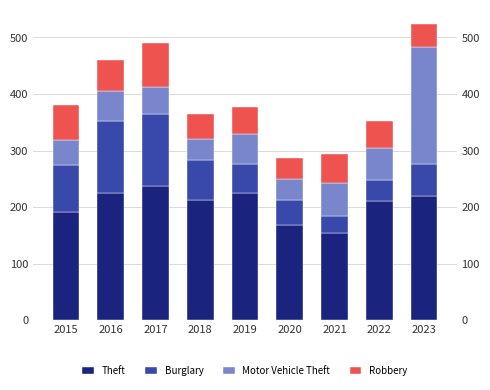

What are all the series names shown in the legend?

Theft, Burglary, Motor Vehicle Theft, Robbery